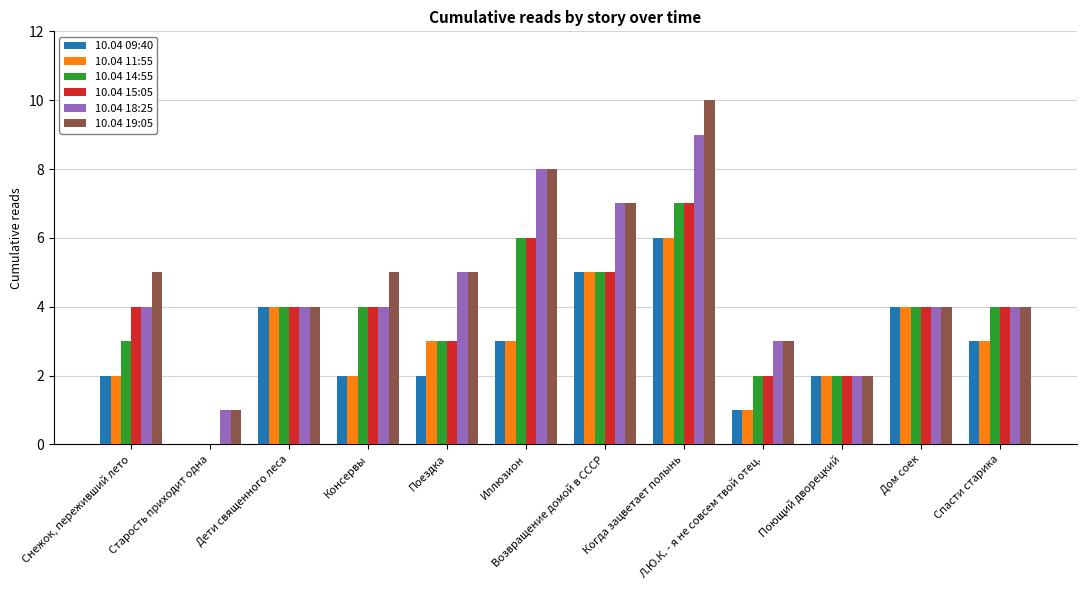

The value of 10.04 11:55 at Когда зацветает полынь is 3. True or false?

False